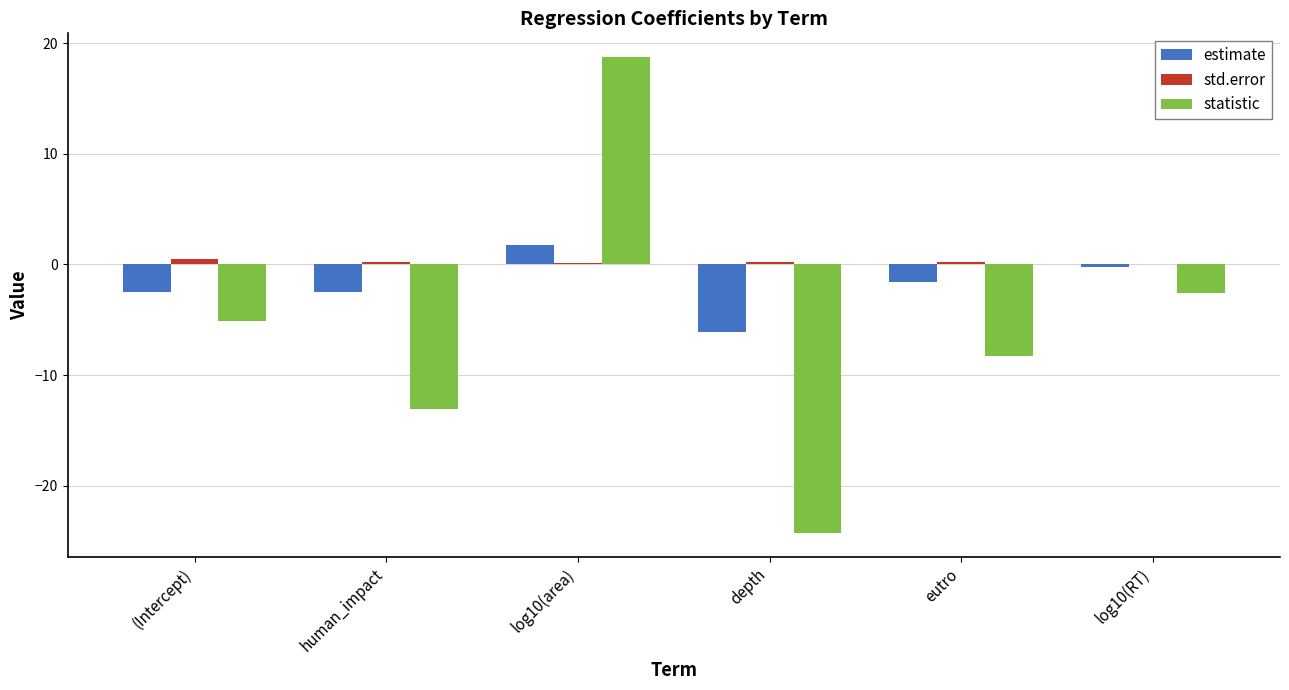

What are all the series names shown in the legend?

estimate, std.error, statistic